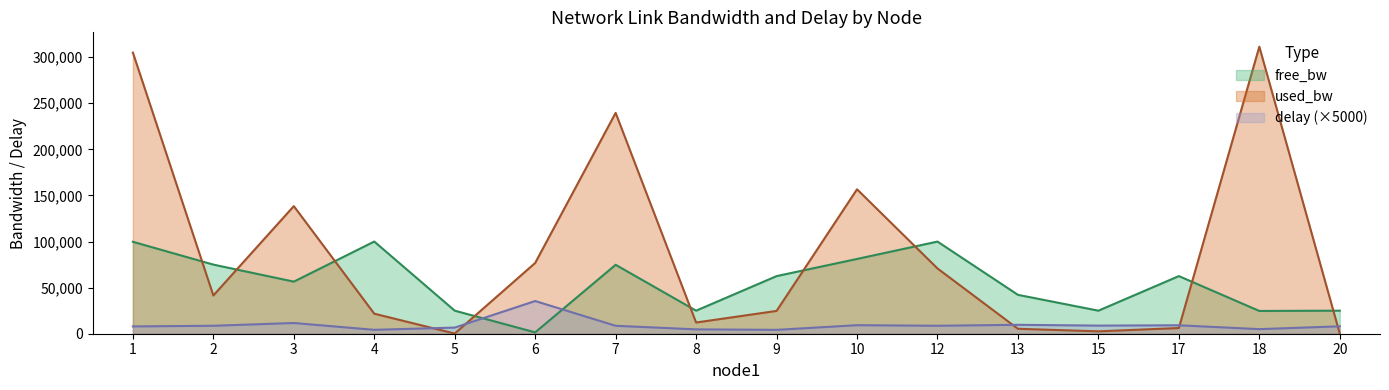

How many intersections are there between free_bw and used_bw?

9